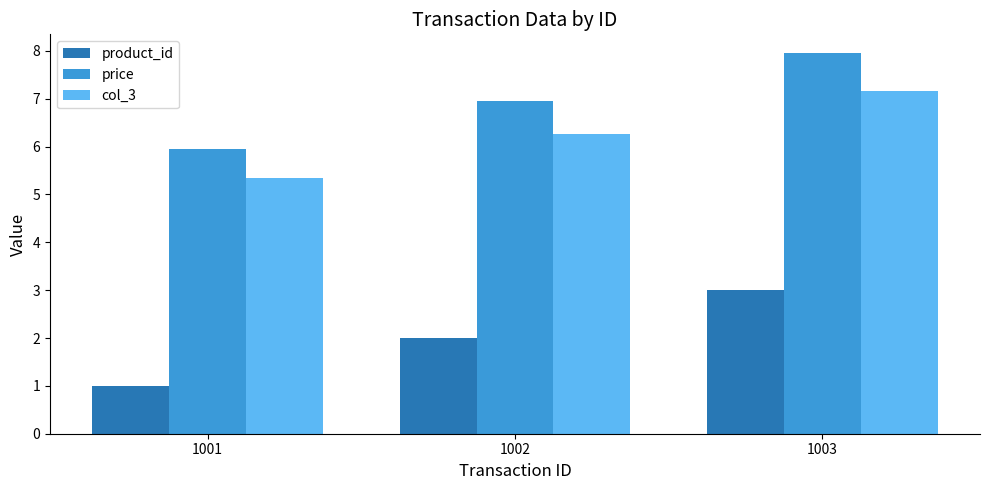

Reading left to right, list all the values displayed in this chart.

product_id: 1001=1.0	1002=2.0	1003=3.0
price: 1001=6.0	1002=7.0	1003=8.0
col_3: 1001=5.4	1002=6.3	1003=7.2